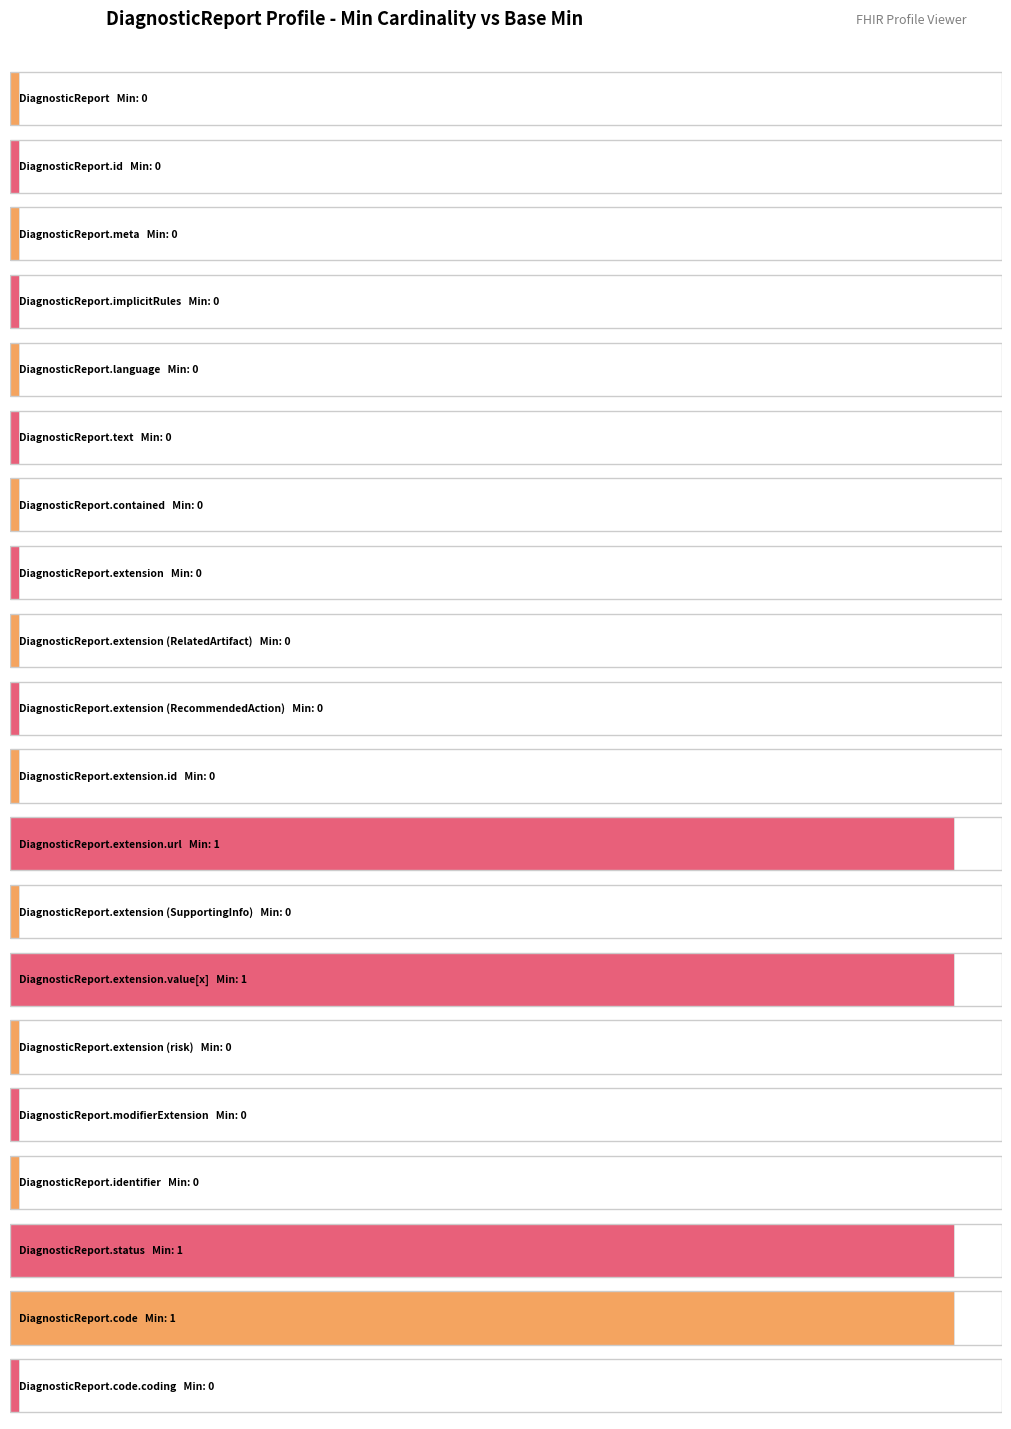

What is the change in value from DiagnosticReport.implicitRules to DiagnosticReport.extension.url?

+1